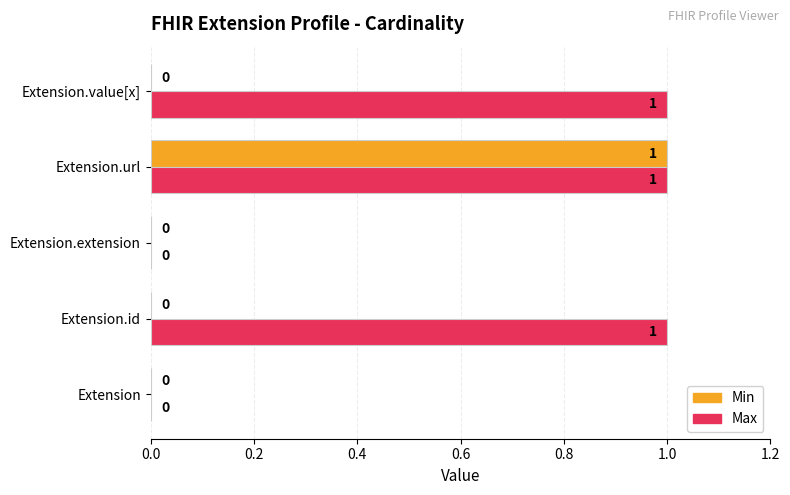

Is it true that Max equals 1 at Extension.url?

True